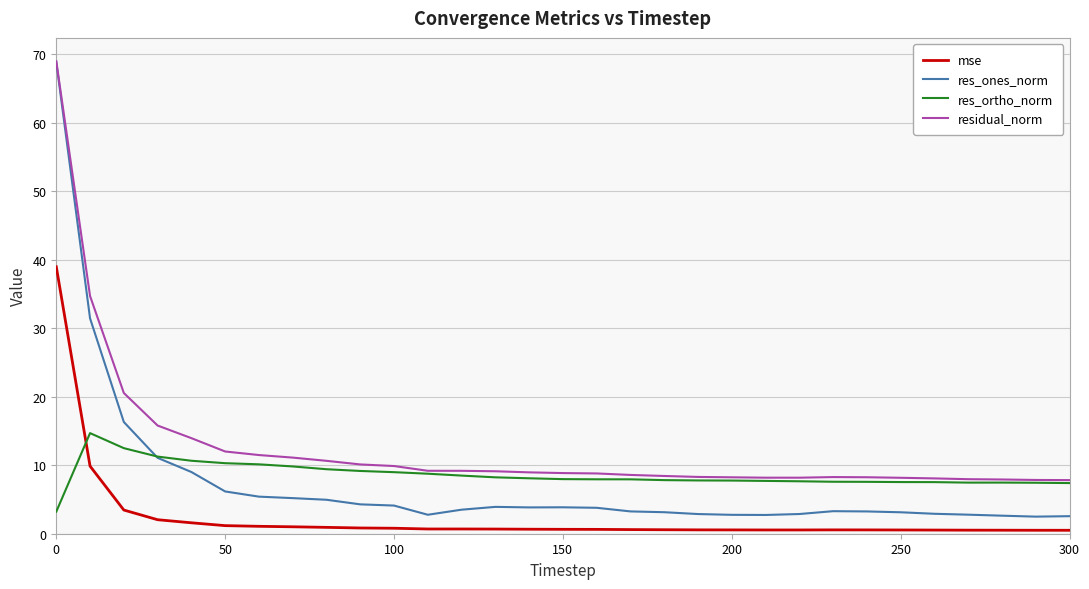

Which series has the largest total across all categories?

residual_norm